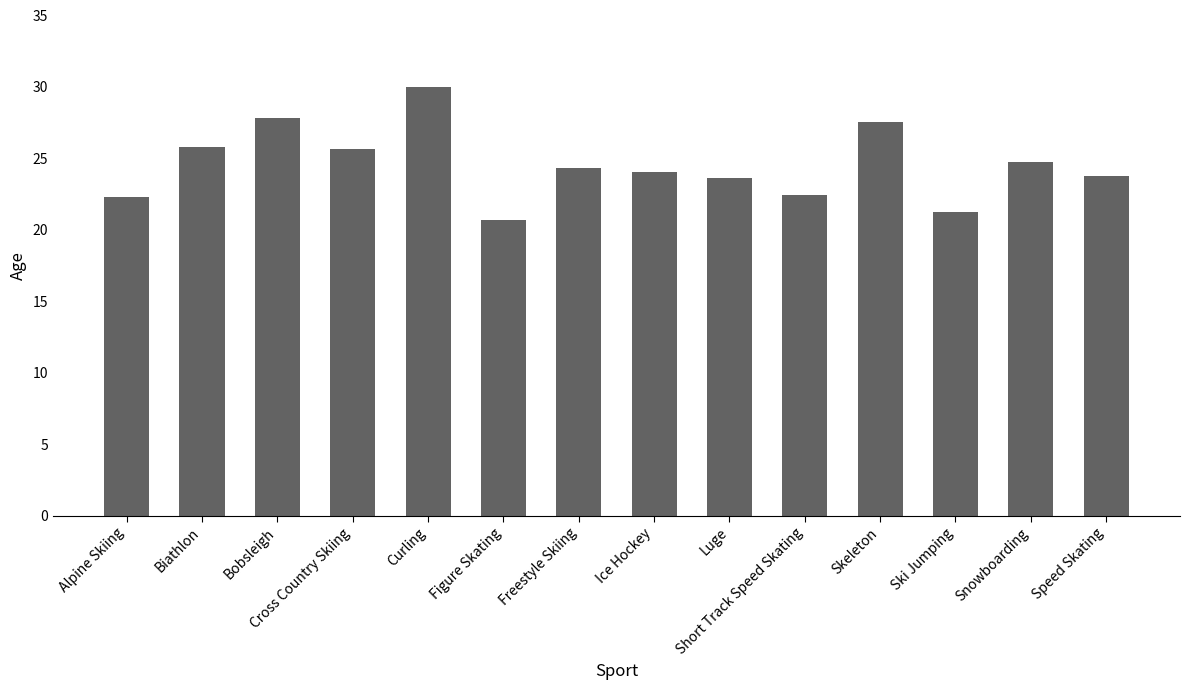

True or false: the data shows 42.6 at Ice Hockey.

False